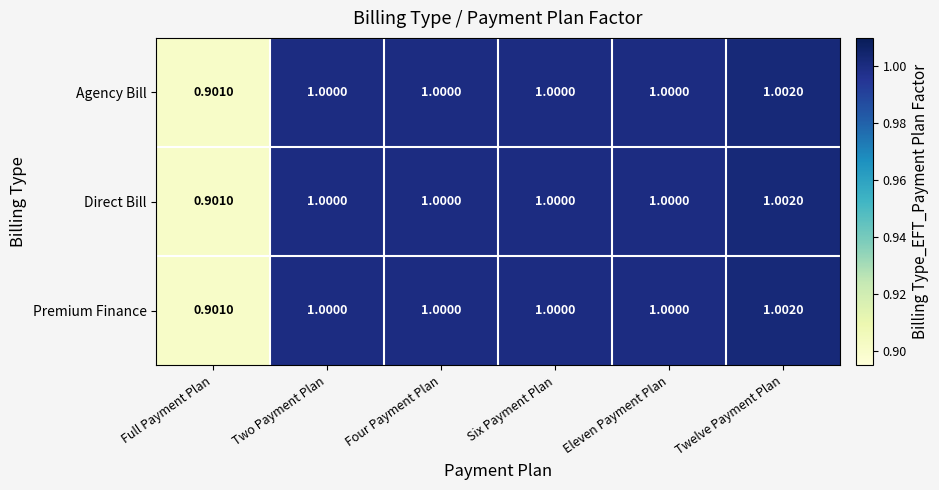

At which category is the sum across all series the highest?

Twelve Payment Plan